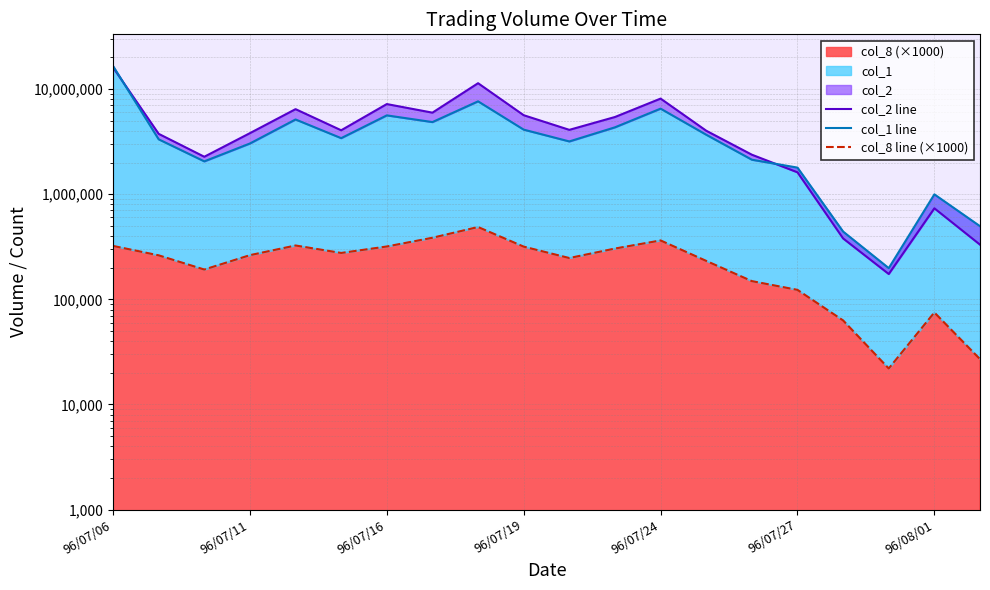

True or false: col_2 line has more than 1 interior local peaks.

True